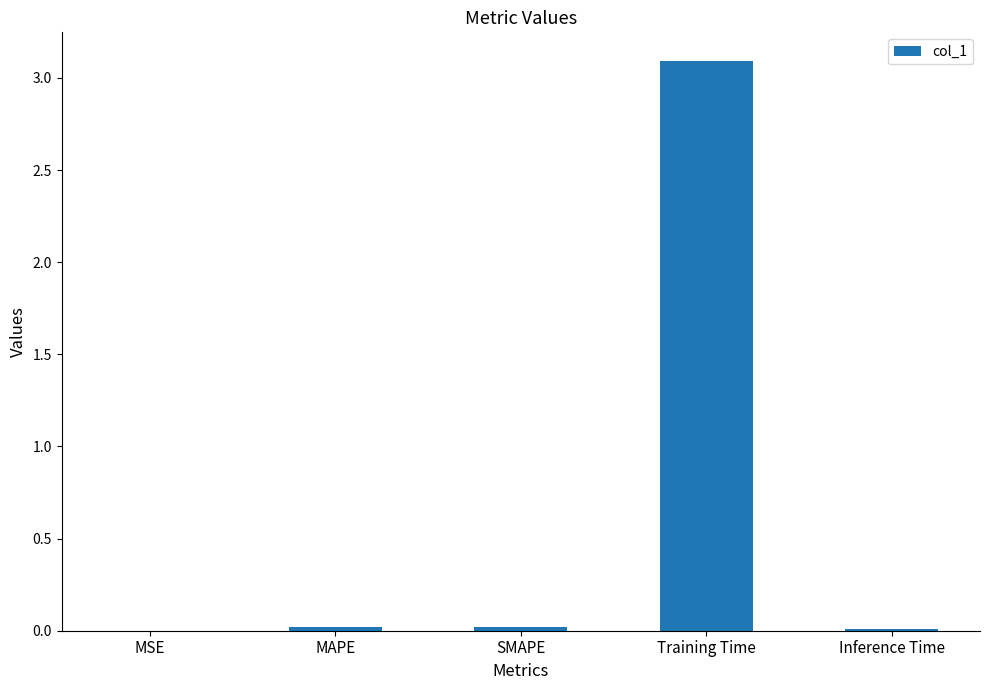

Which has a higher value, Training Time or MAPE?

Training Time